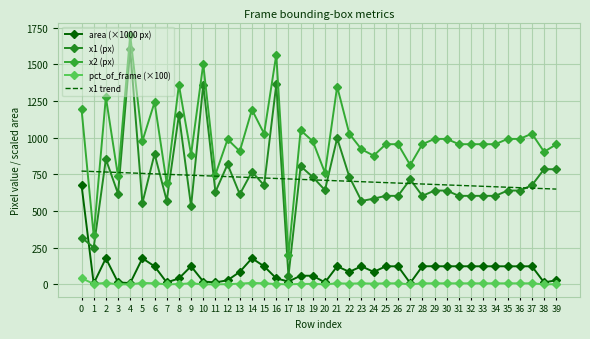

What is the value of the pct_of_frame (×100) point at the 7th from the left?

8.0